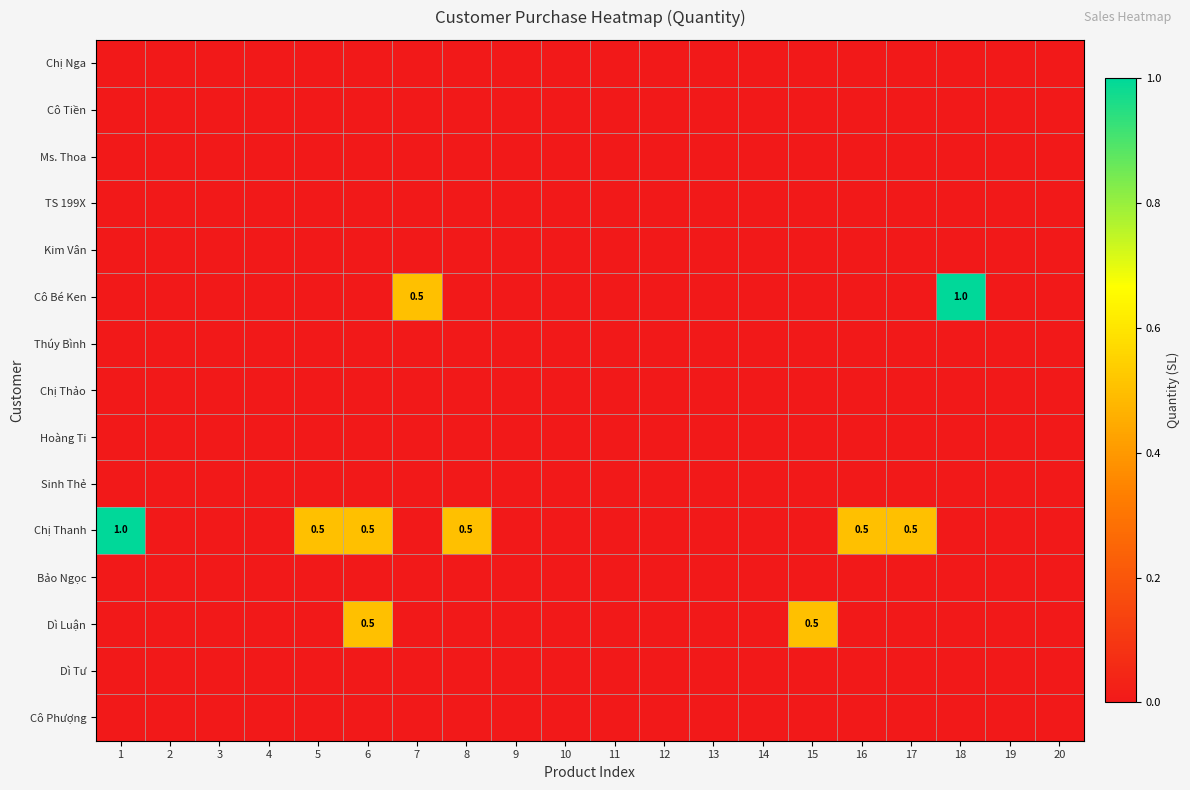

Is it true that Chị Thanh equals 0.5 at 5?

True